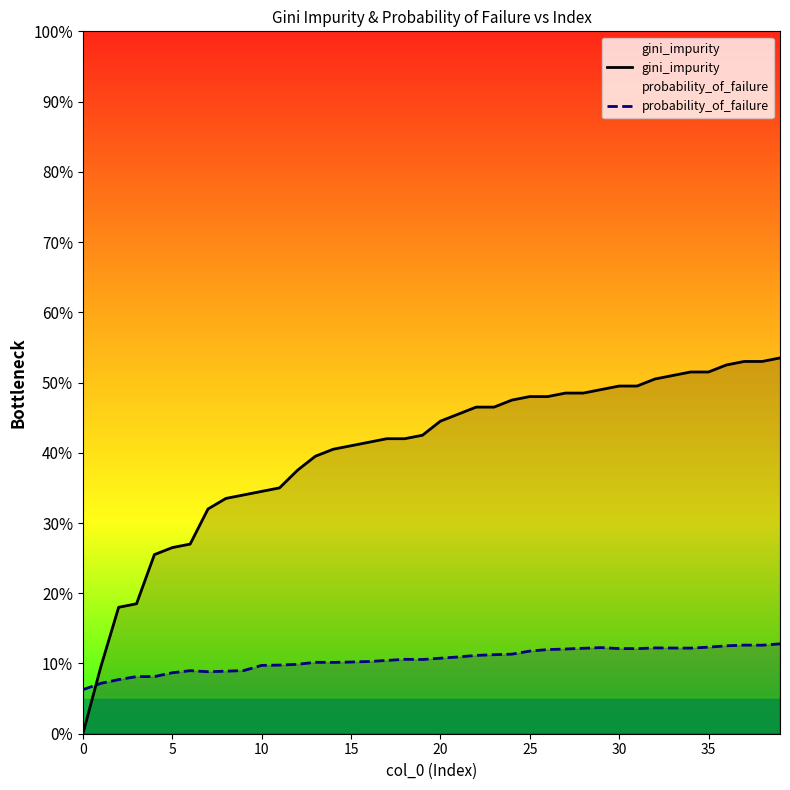

Read the probability_of_failure value at 28.

0.1